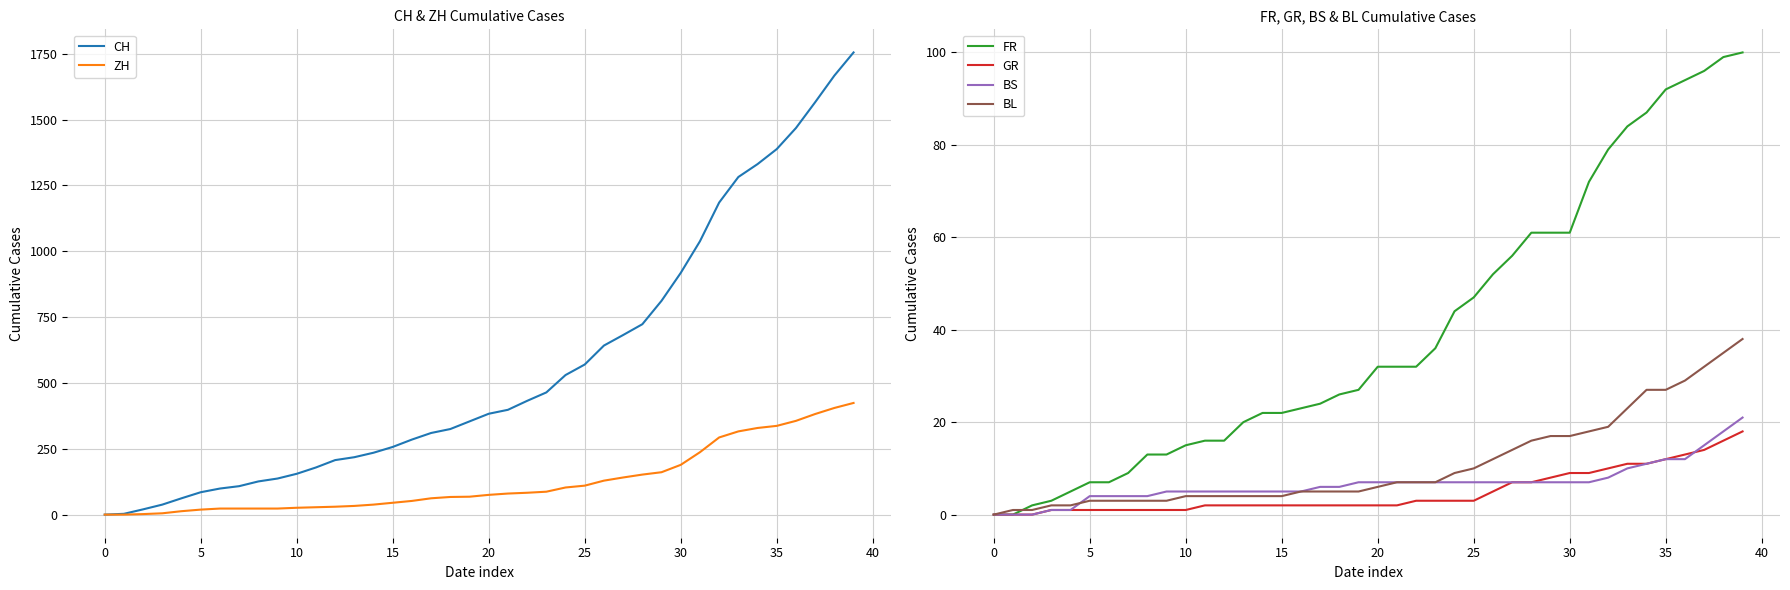

True or false: BL has more than 1 interior local peaks.

False